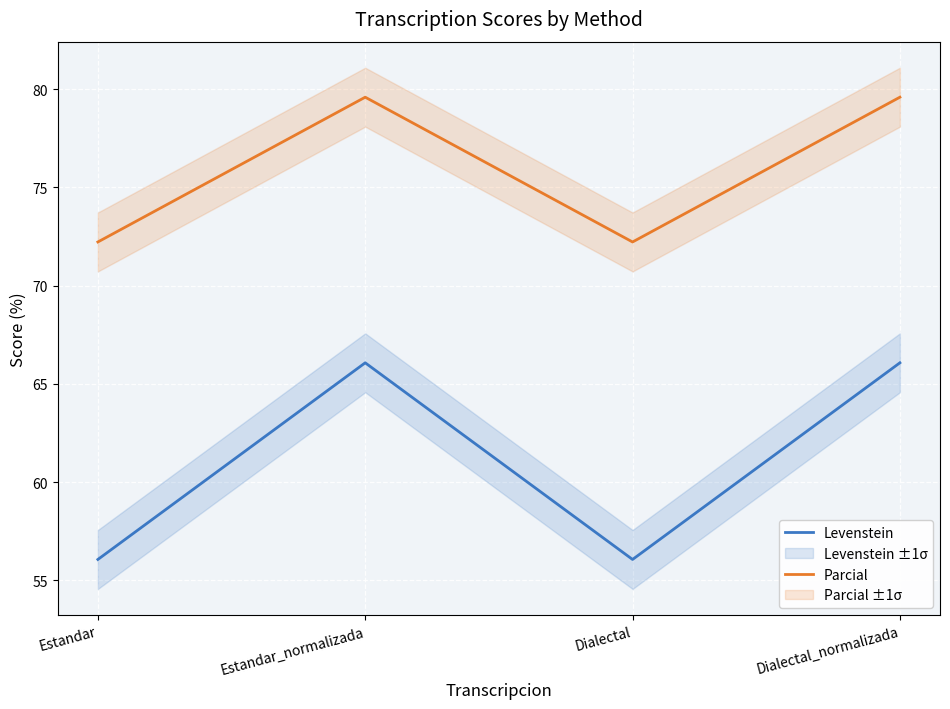

Is this an area chart (filled region under the line)?

No